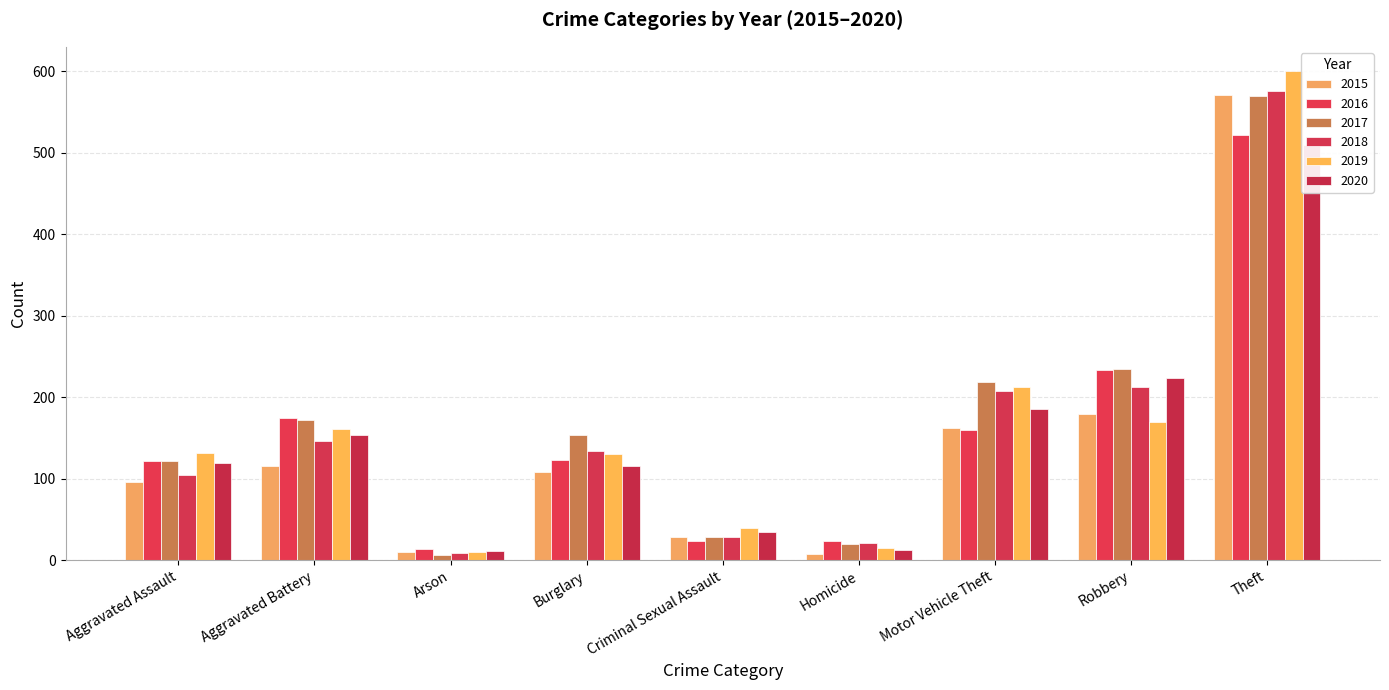

How many data points in 2015 are less than 108?

4